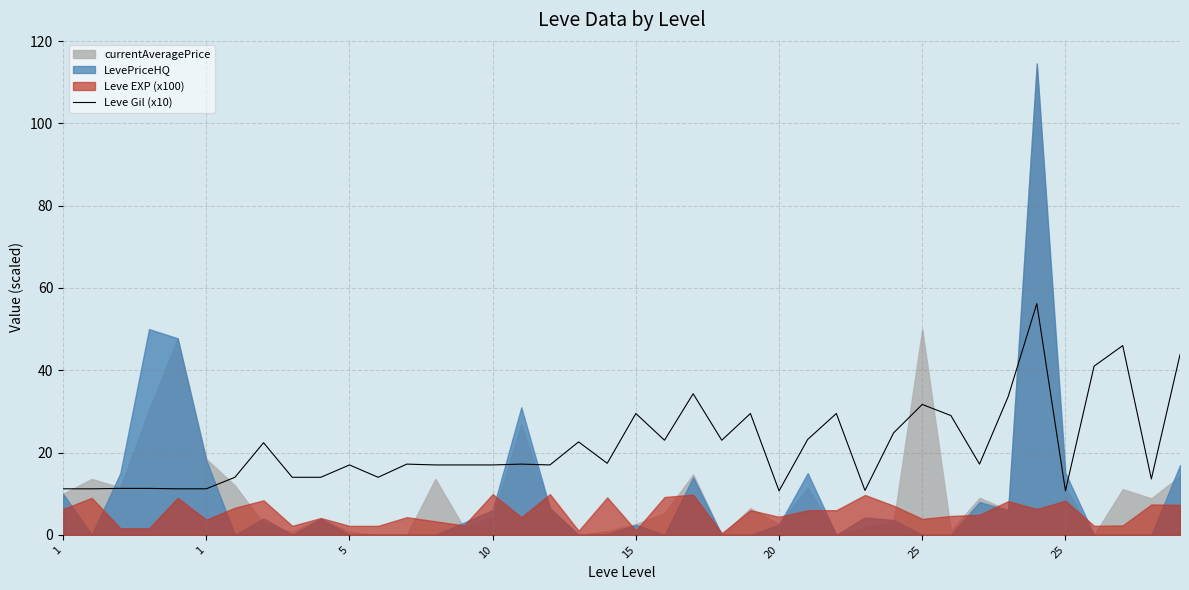

How many points are higher than both their immediate neighbors (excluding endpoints)?

12